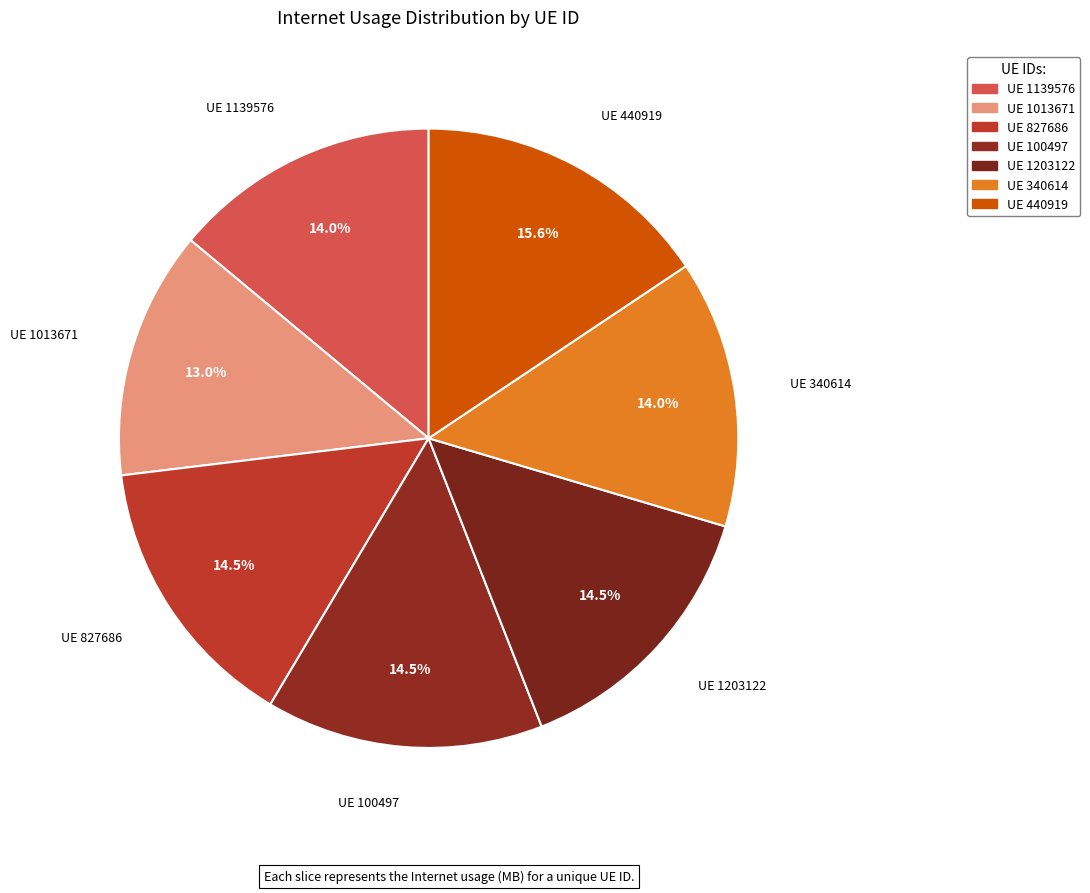

Which slice is the largest?

UE 440919